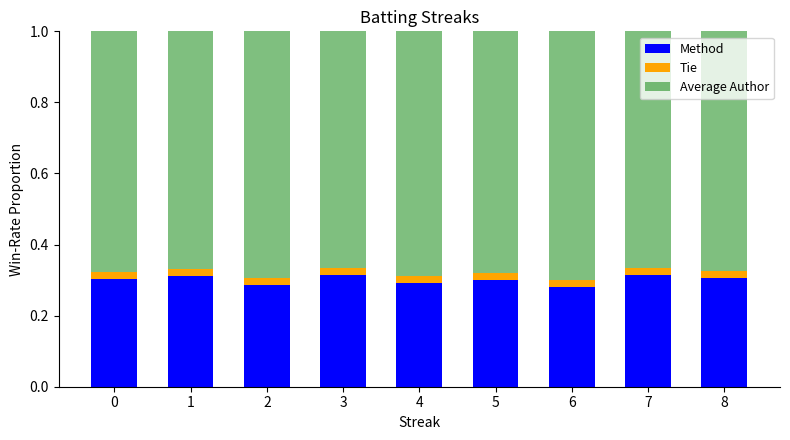

What is the sum of all Method values?

2.7